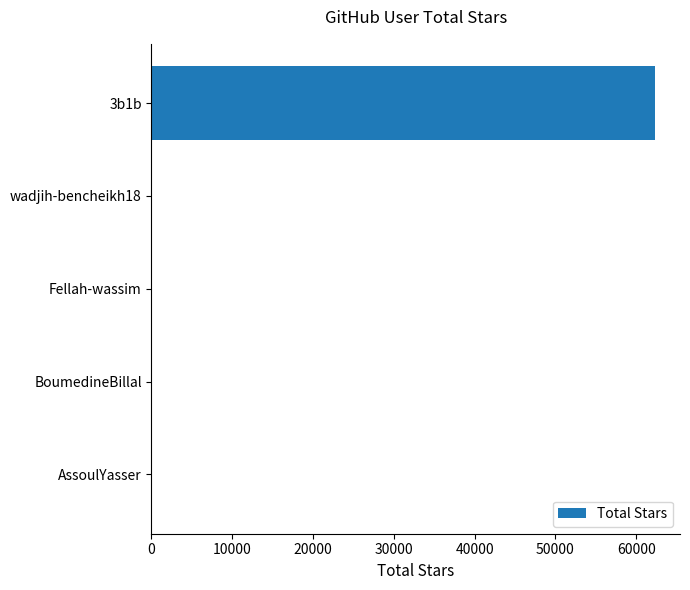

Are the bars horizontal?

Yes